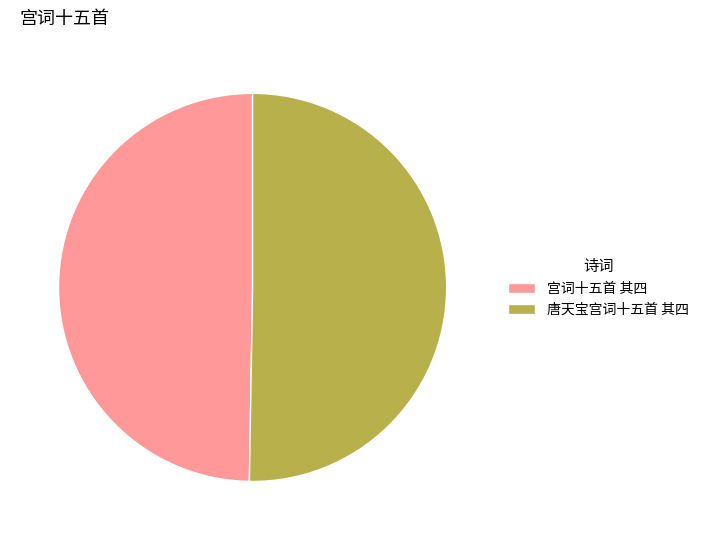

Is the sum of 唐天宝宫词十五首 其四 and 宫词十五首 其四 greater than half?

Yes